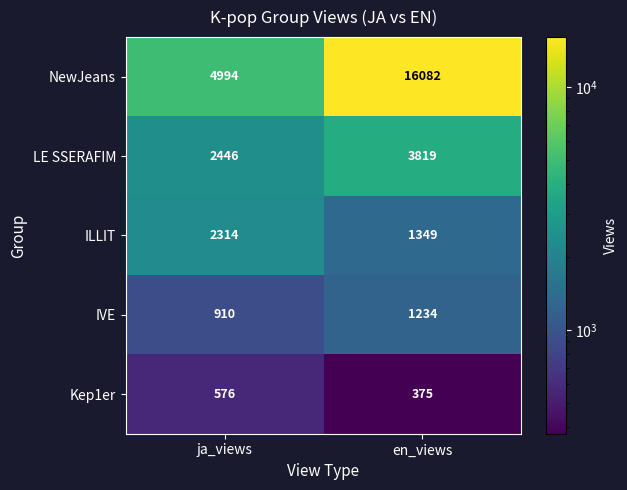

Which series has the widest spread of values?

NewJeans